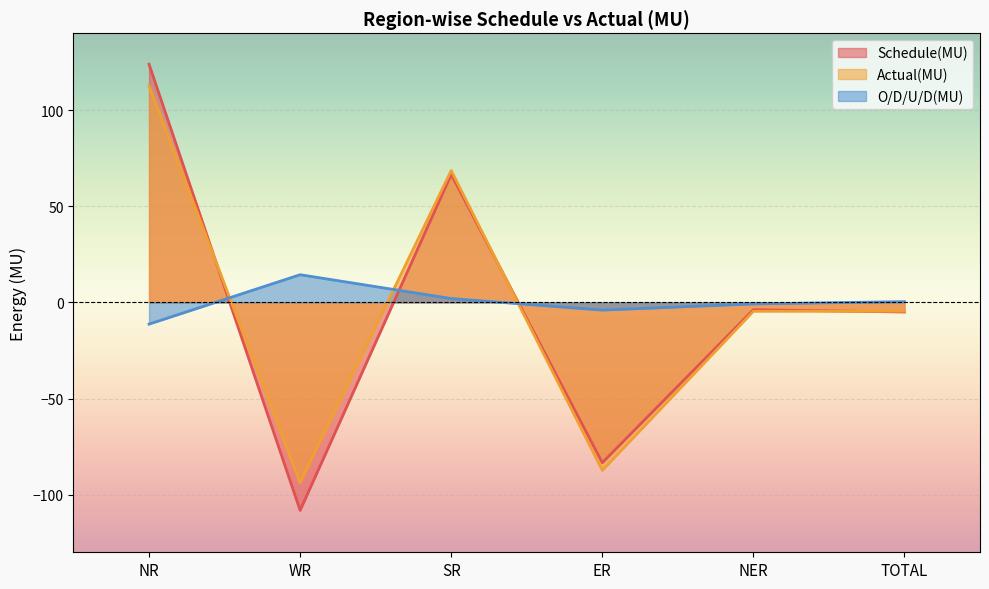

How many times do Schedule(MU) and O/D/U/D(MU) cross each other?

3